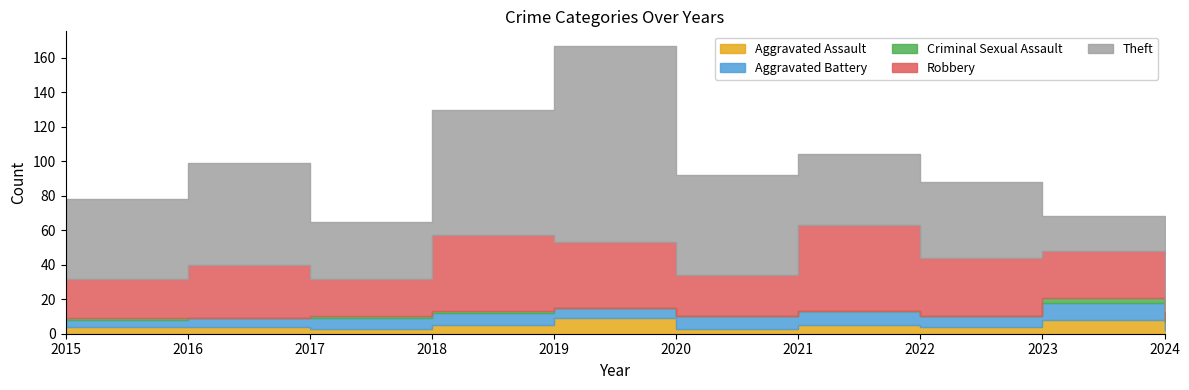

Does the chart display data point markers on the line(s)?

No